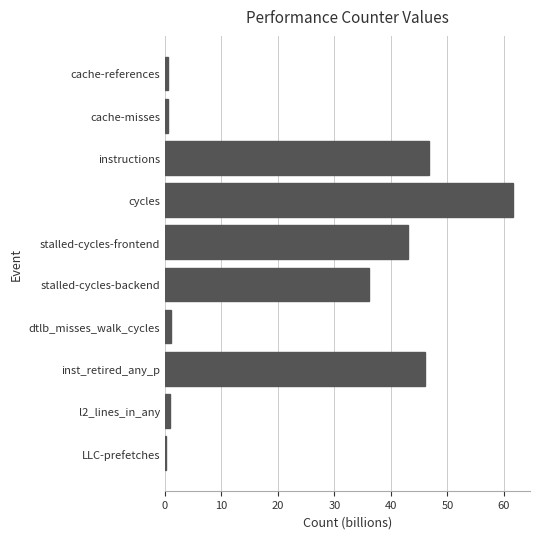

What is the greatest value displayed?

61.5